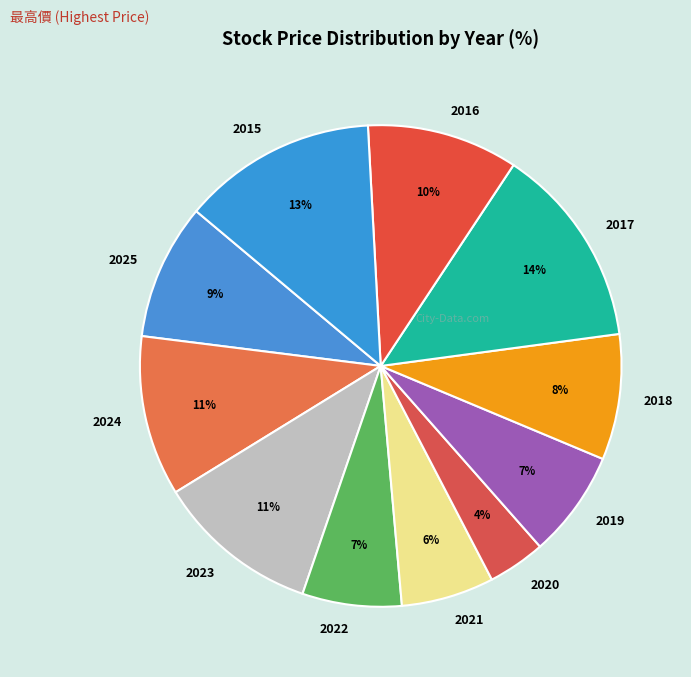

What percentage is the 2017 slice, to the nearest percent?

14%